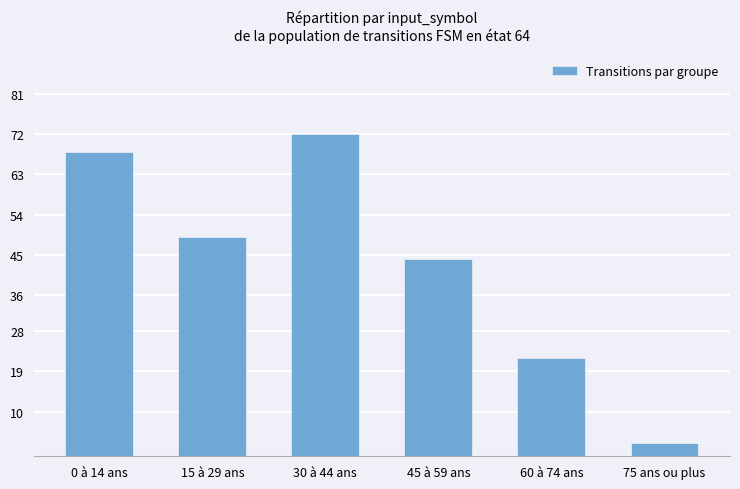

What is the label of the 4th bar from the right?

30 à 44 ans